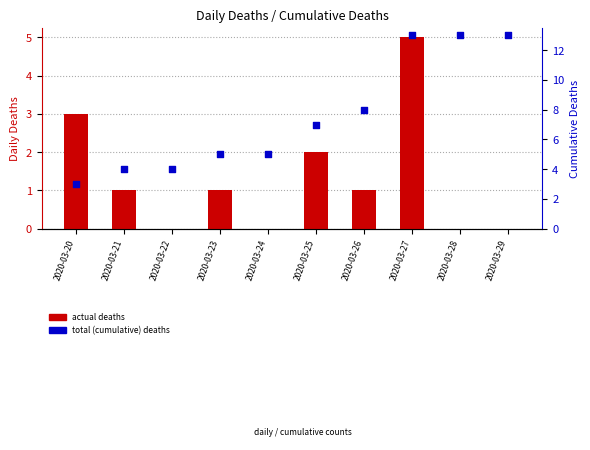

At which category is the sum across all series the highest?

2020-03-27